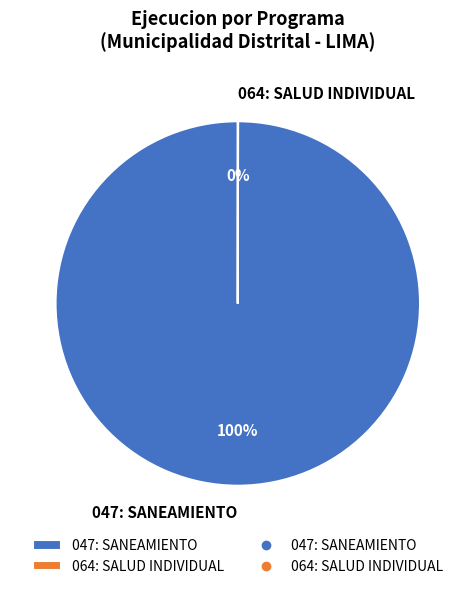

To the nearest percent, what is the average slice percentage?

50%